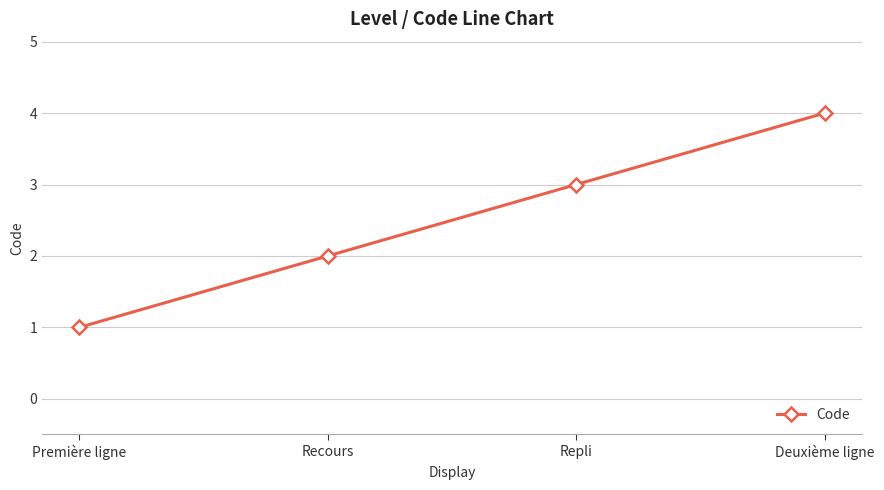

What is the label of the 1st point from the right?

Deuxième ligne